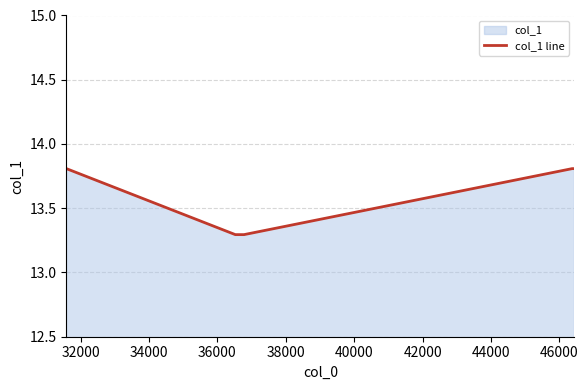

What is the minimum value shown in the chart?

13.3